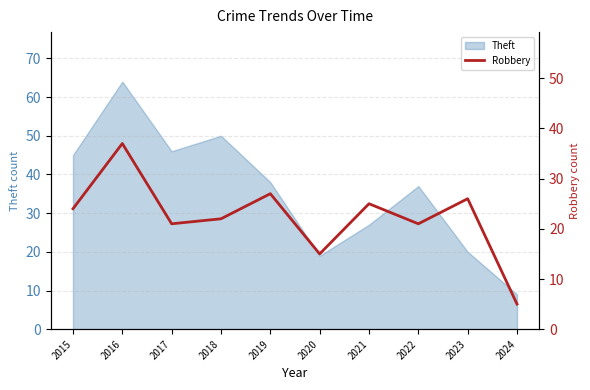

Does the chart have visible grid lines?

Yes